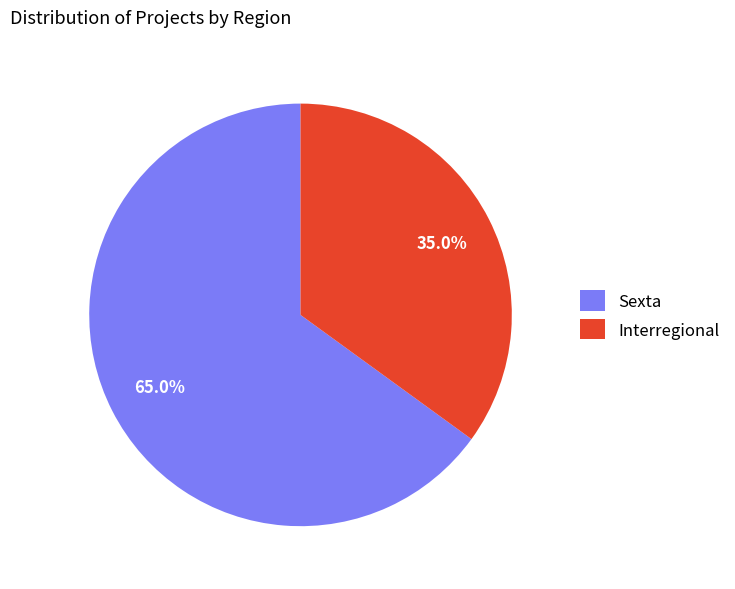

What is the smallest slice in the pie chart?

Interregional